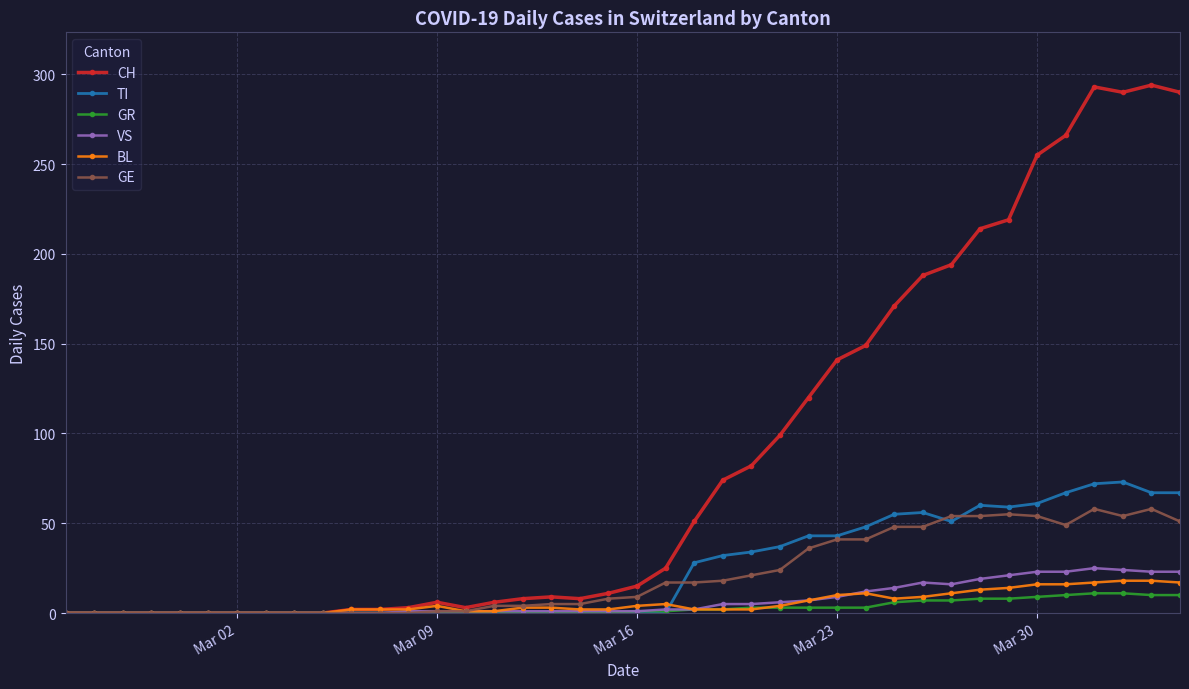

What is the value of the GE point at the 29th from the left?

41